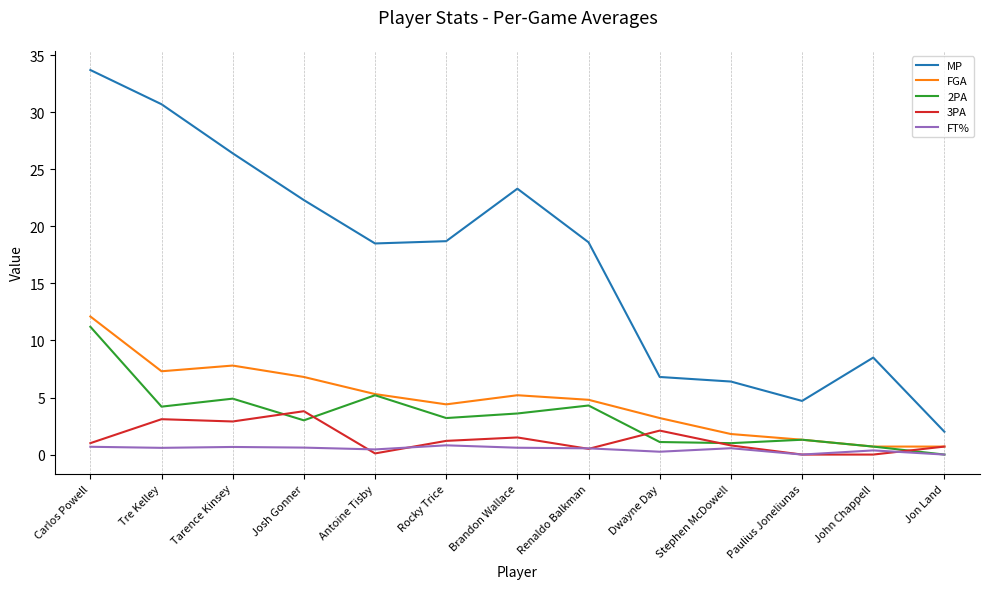

What are all the series names shown in the legend?

MP, FGA, 2PA, 3PA, FT%